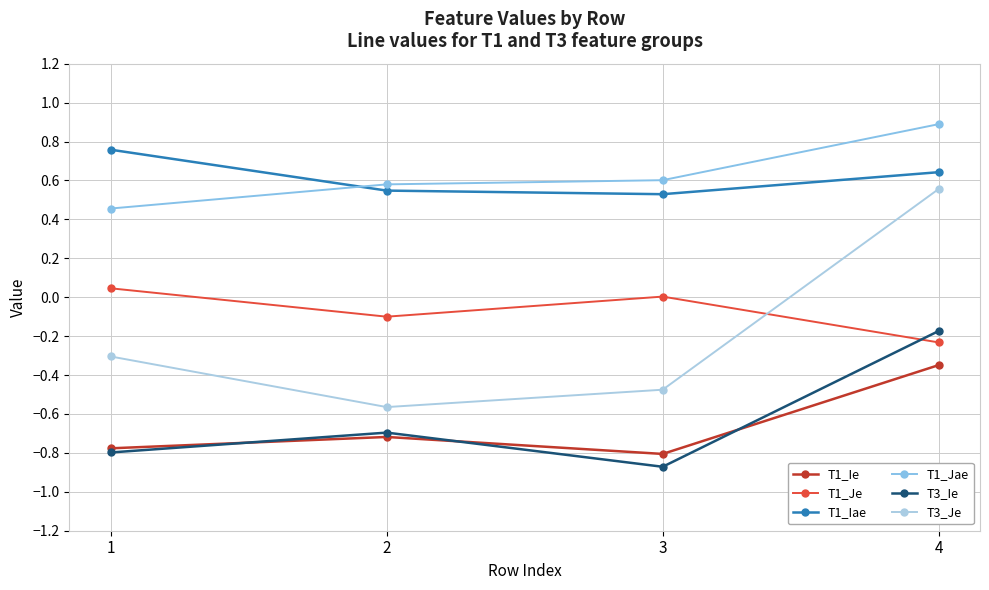

Which series ends up on top after the final intersection of T1_Je and T3_Je?

T3_Je